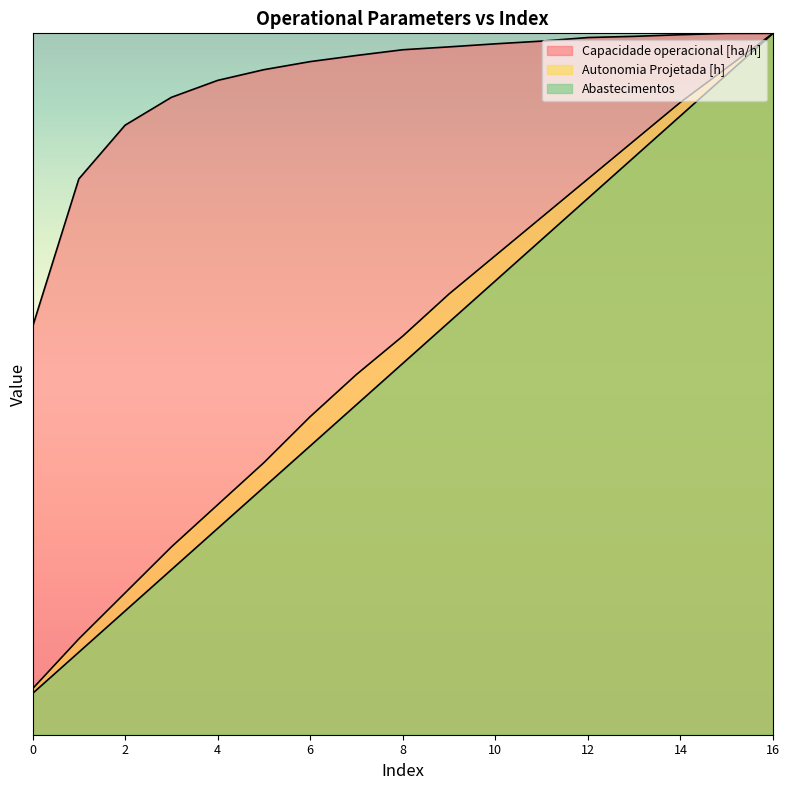

Rank the categories by Autonomia Projetada [h] value from highest to lowest.

16, 15, 14, 13, 12, 11, 10, 9, 8, 7, 6, 5, 4, 3, 2, 1, 0